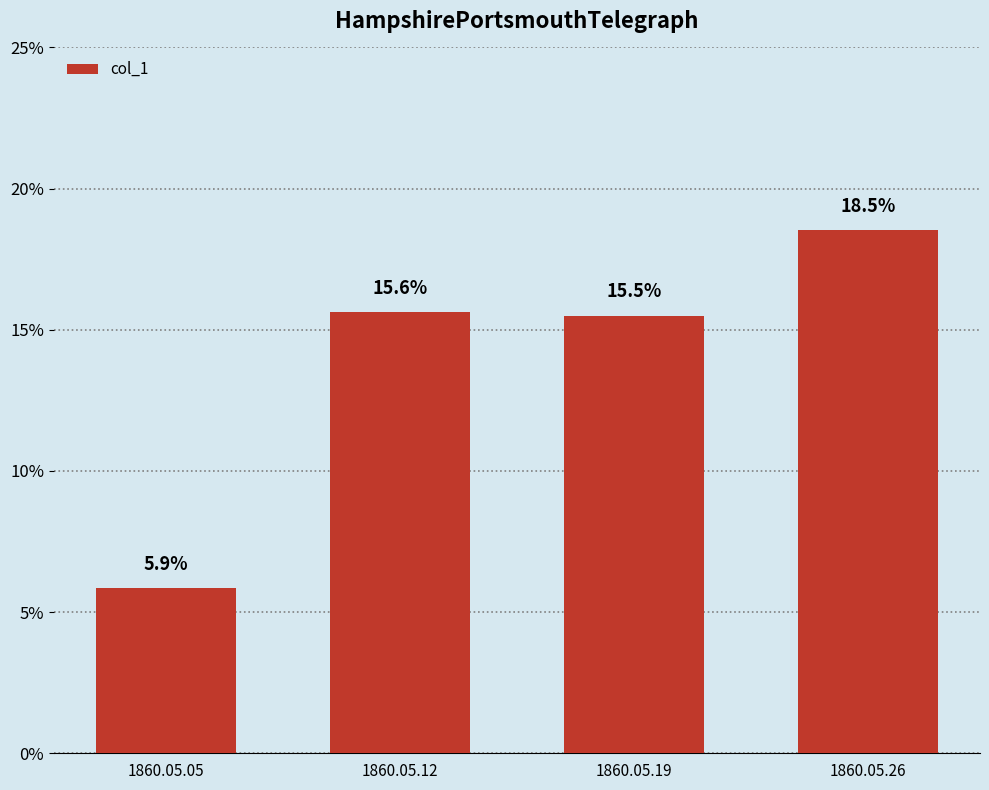

Rank the categories by value from highest to lowest.

1860.05.26, 1860.05.12, 1860.05.19, 1860.05.05